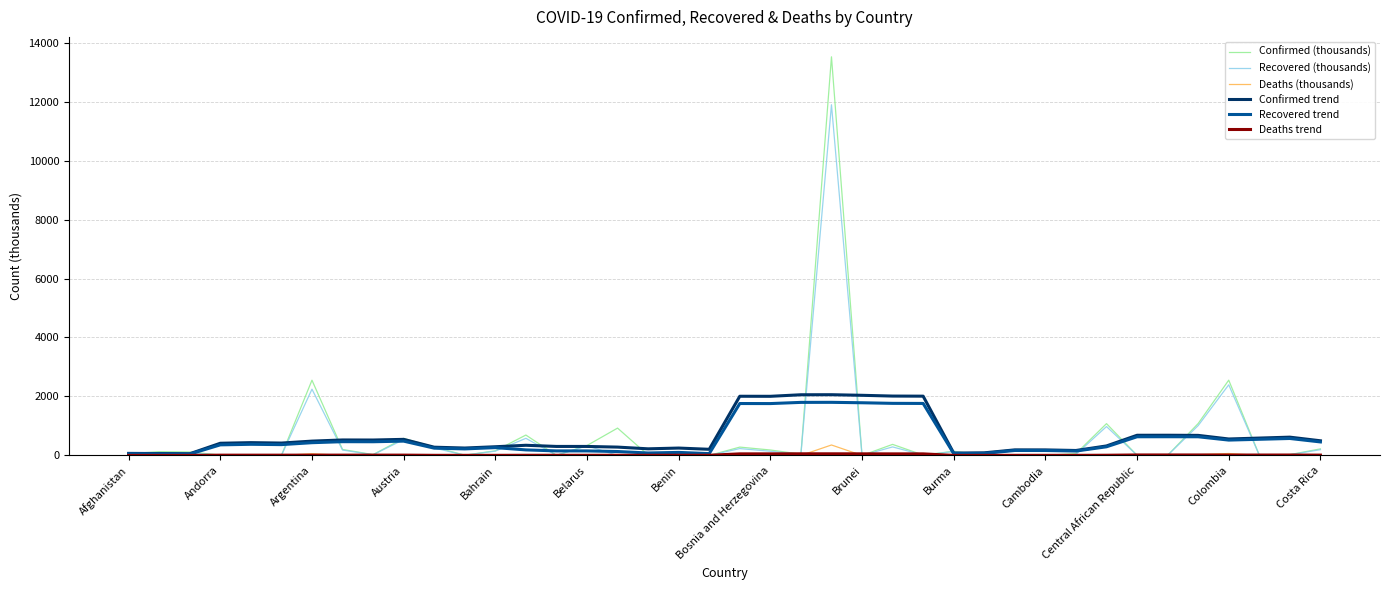

What is the maximum value shown in the chart?

13517.8